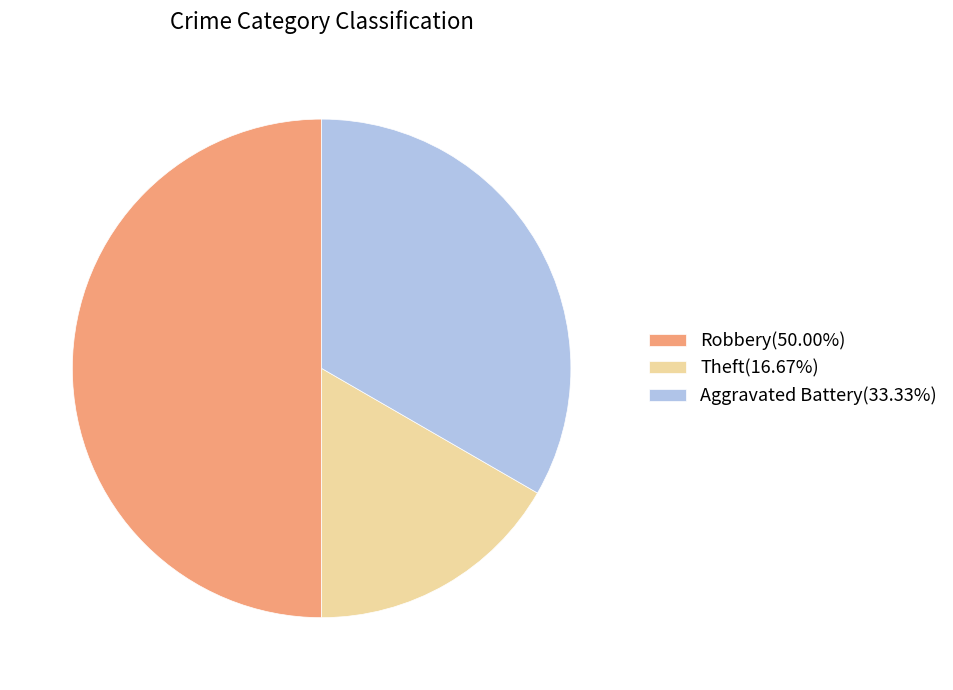

Does Theft(16.67%) represent more than half of the total?

No